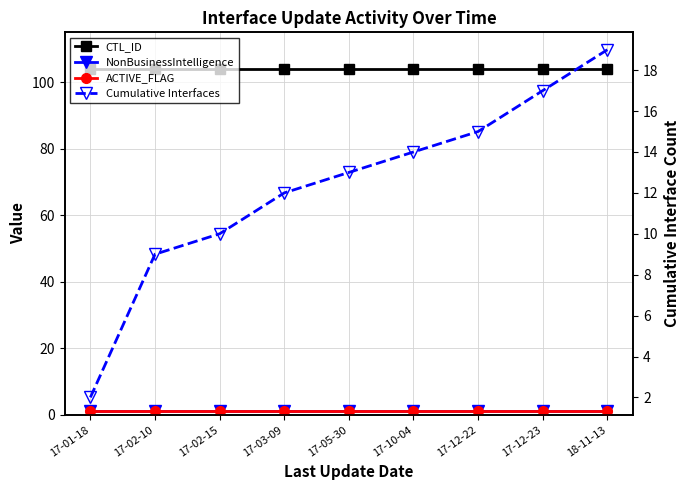

What is the value of the NonBusinessIntelligence point at the 9th from the left?

1